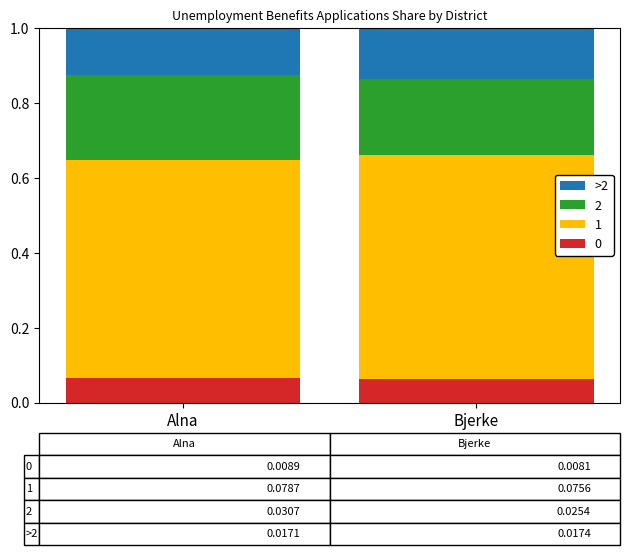

How many bars are there in total?

2